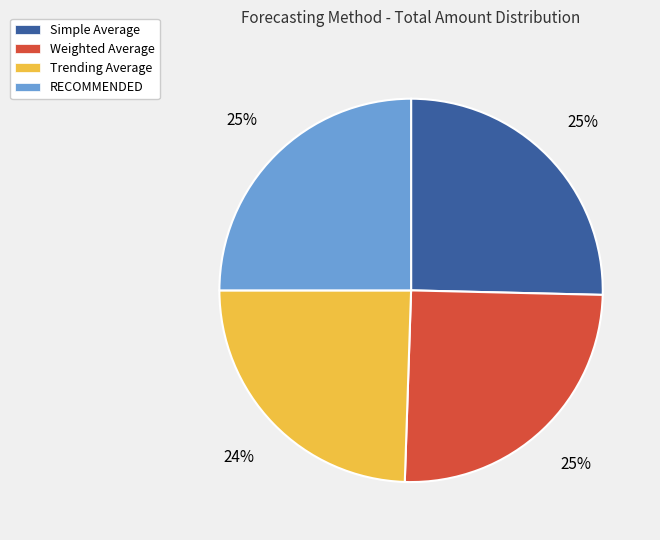

Approximately how many times larger is the value at Trending Average compared to Simple Average?

1.0